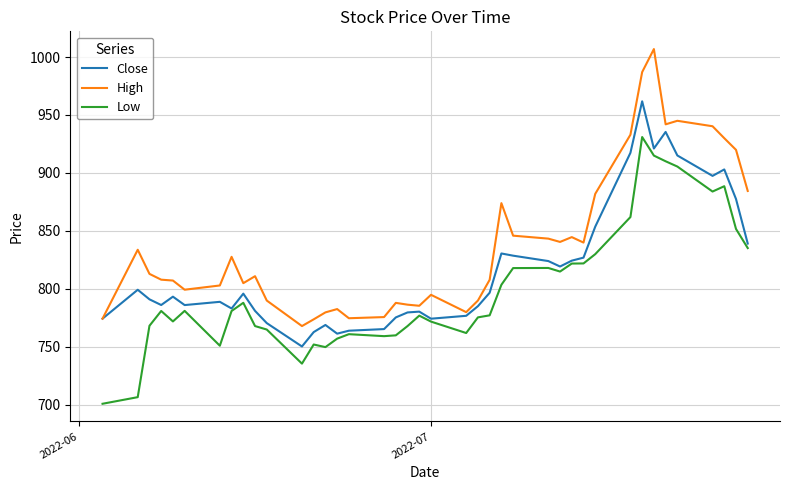

What are all the series names shown in the legend?

Close, High, Low